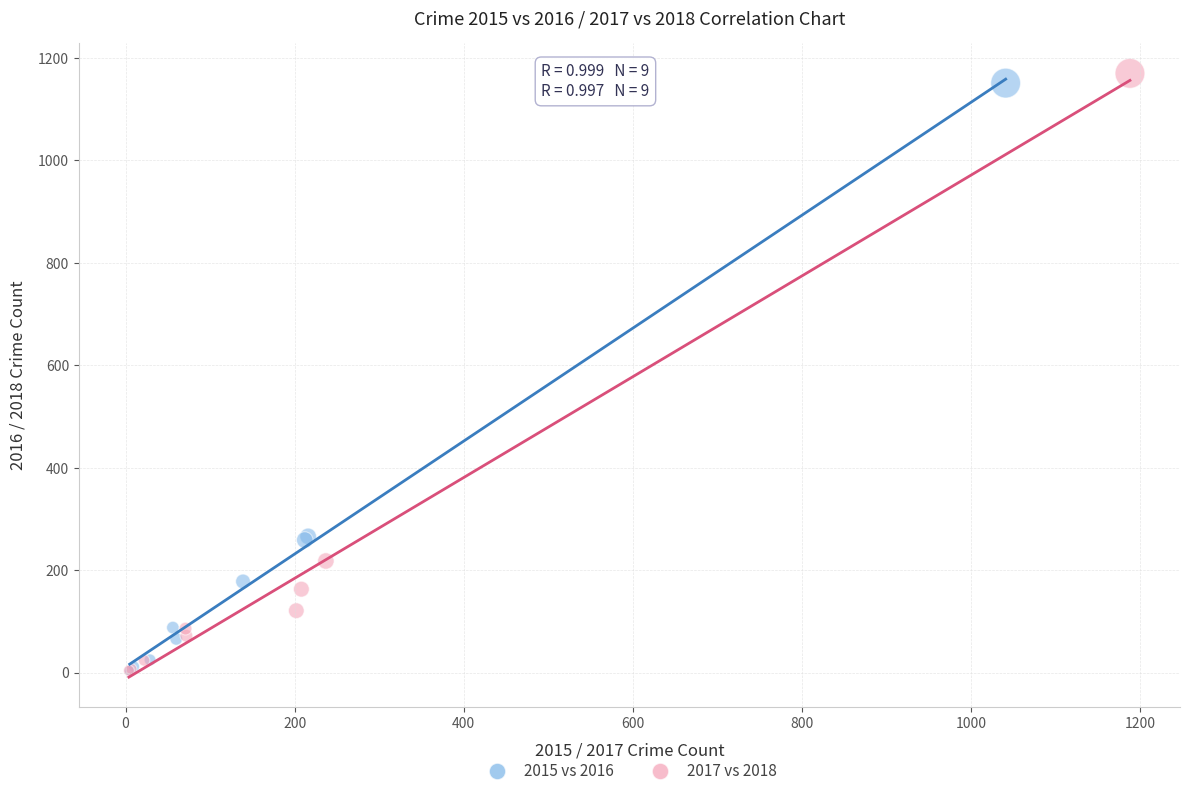

Which series has the widest spread of Y values?

2017 vs 2018